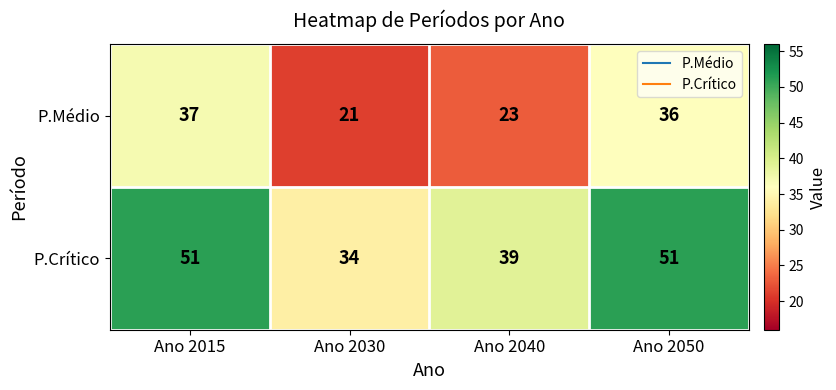

Reading left to right, extract all data points from this chart.

P.Médio: 37	21	23	36
P.Crítico: 51	34	39	51